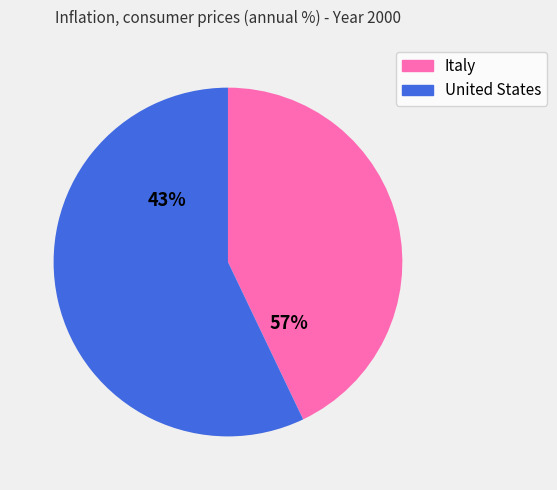

To the nearest percent, what is the combined percentage of Italy and United States?

100%